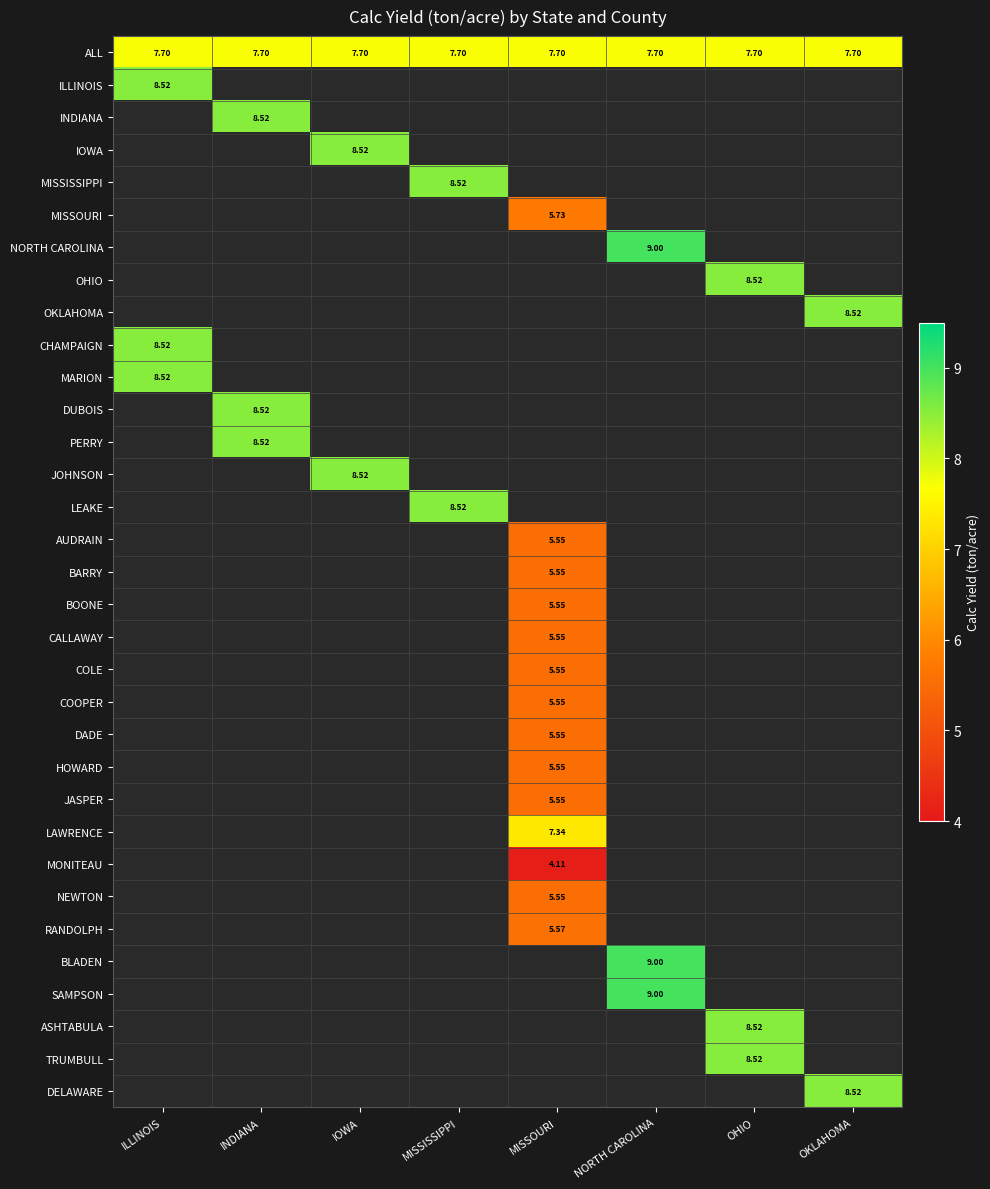

How many series are shown in this chart?

33